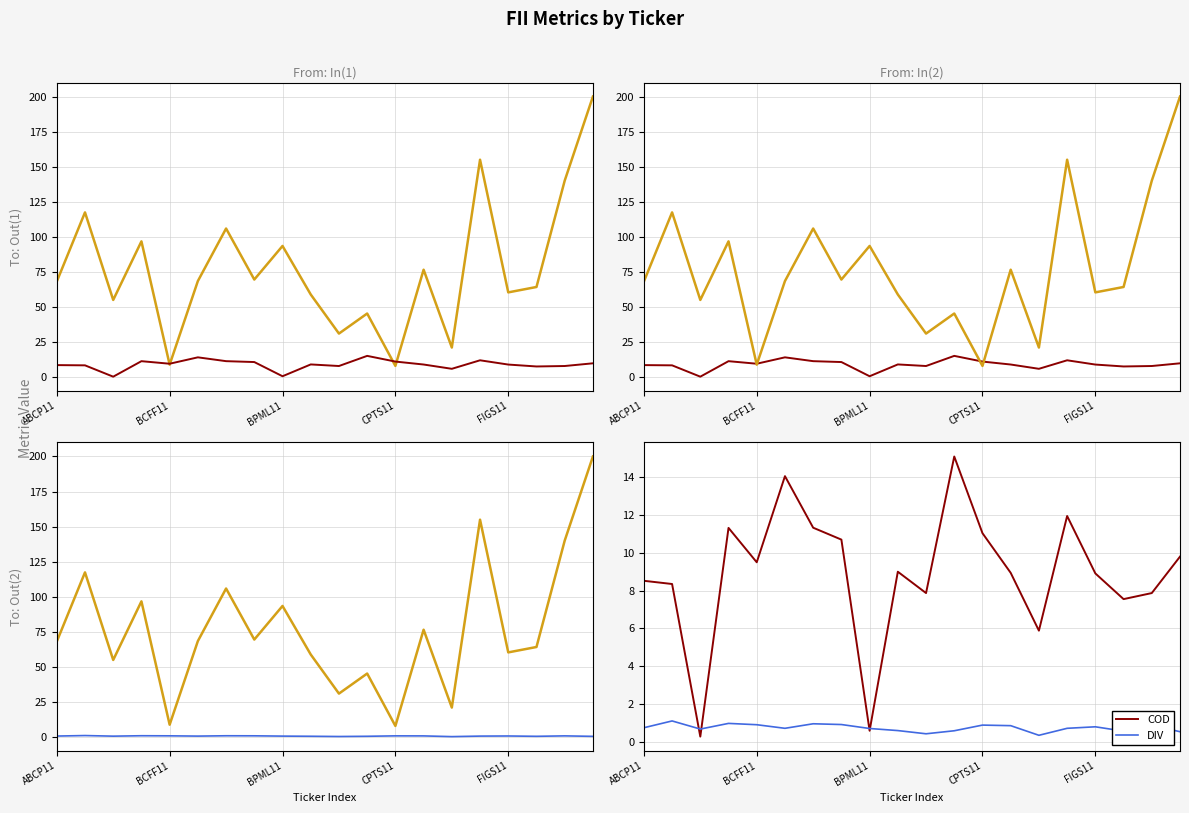

After their last crossing, which series has the higher values: DIV or COD?

COD